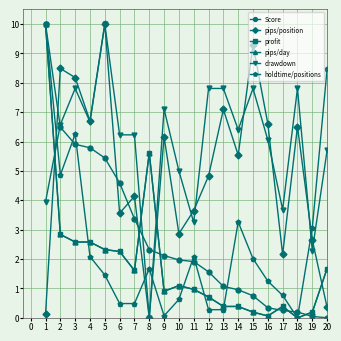

Is this an area chart (filled region under the line)?

No